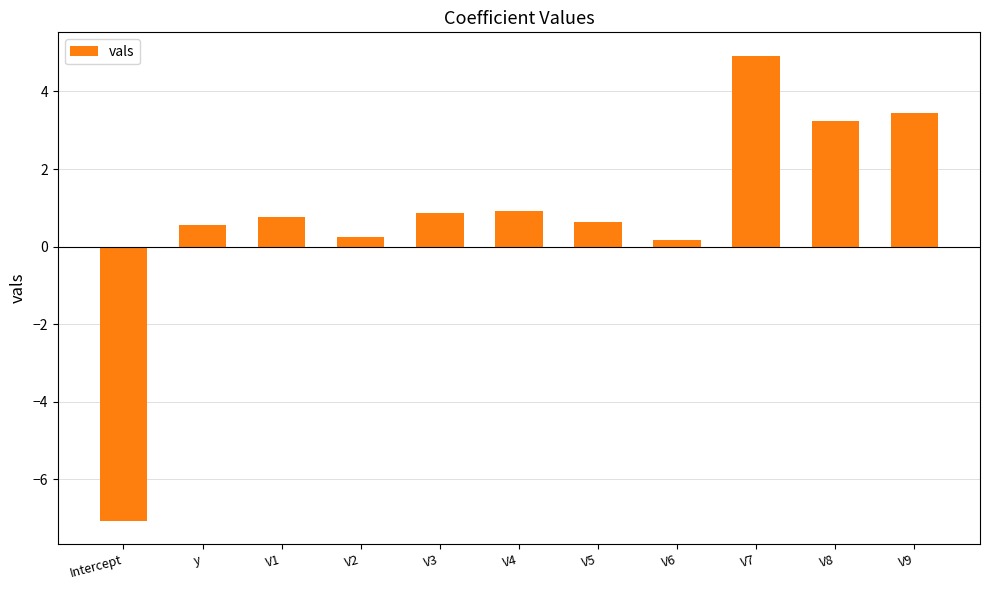

What is the greatest value displayed?

4.9